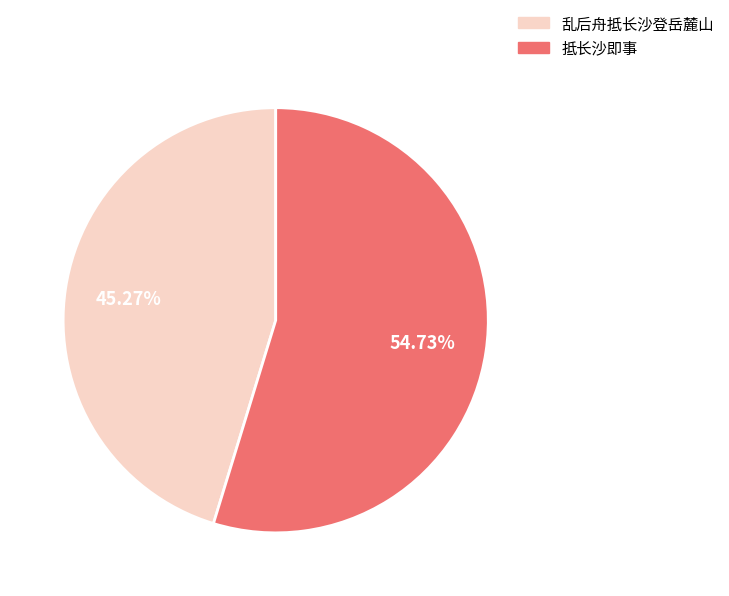

Is there a majority slice in this chart?

Yes